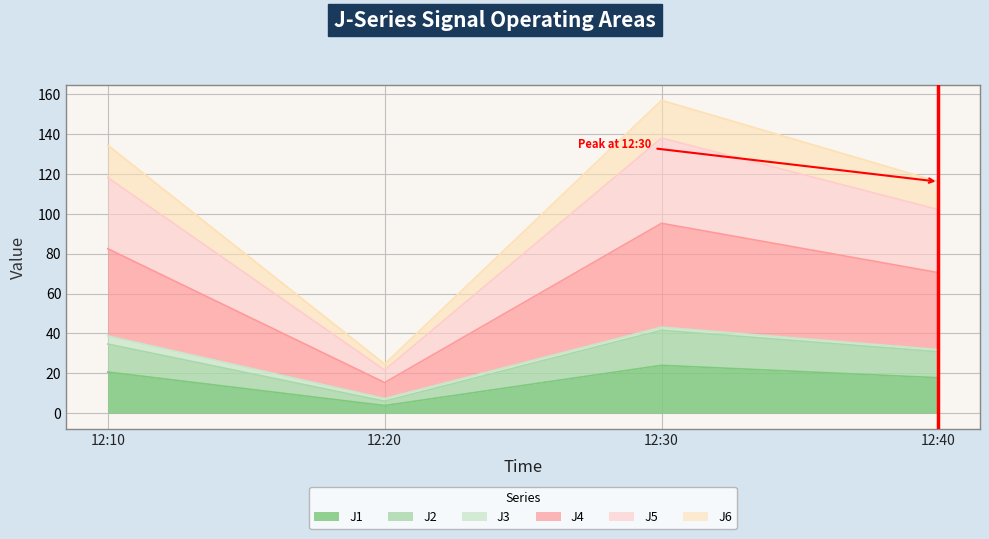

At which category is the sum across all series the highest?

12:30